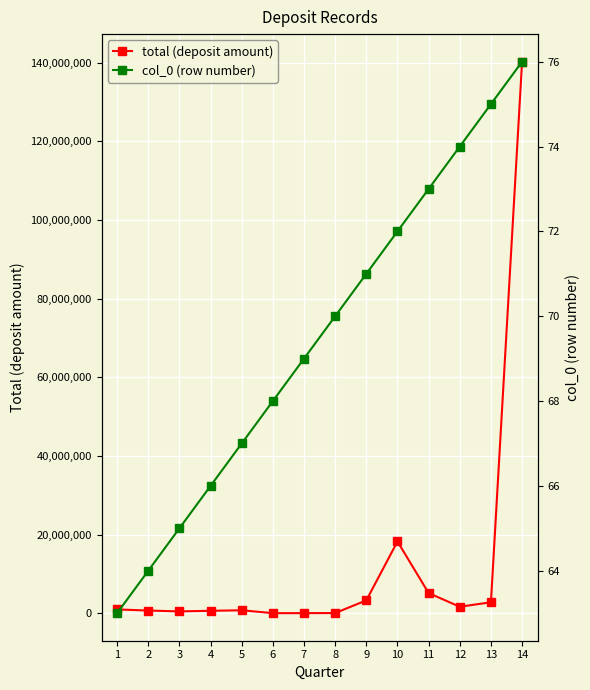

Count the number of data series in this chart.

2